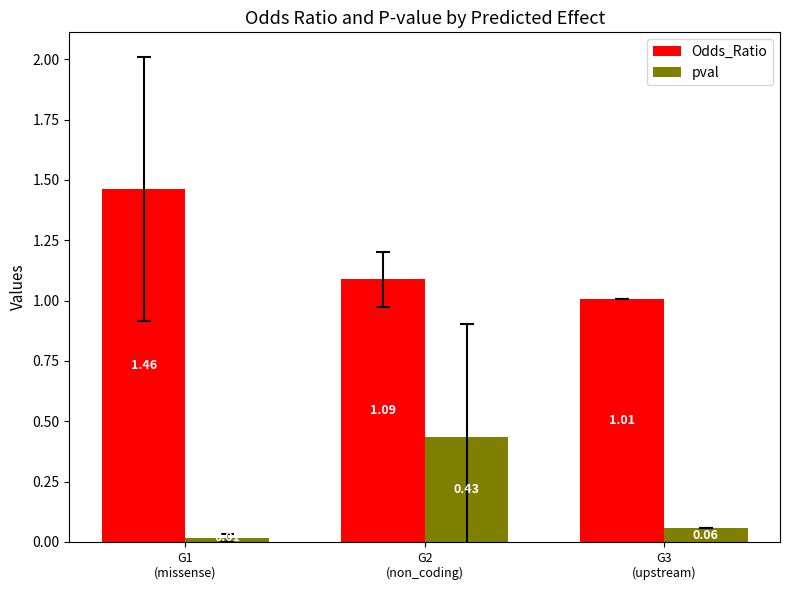

What are all the series names shown in the legend?

Odds_Ratio, pval